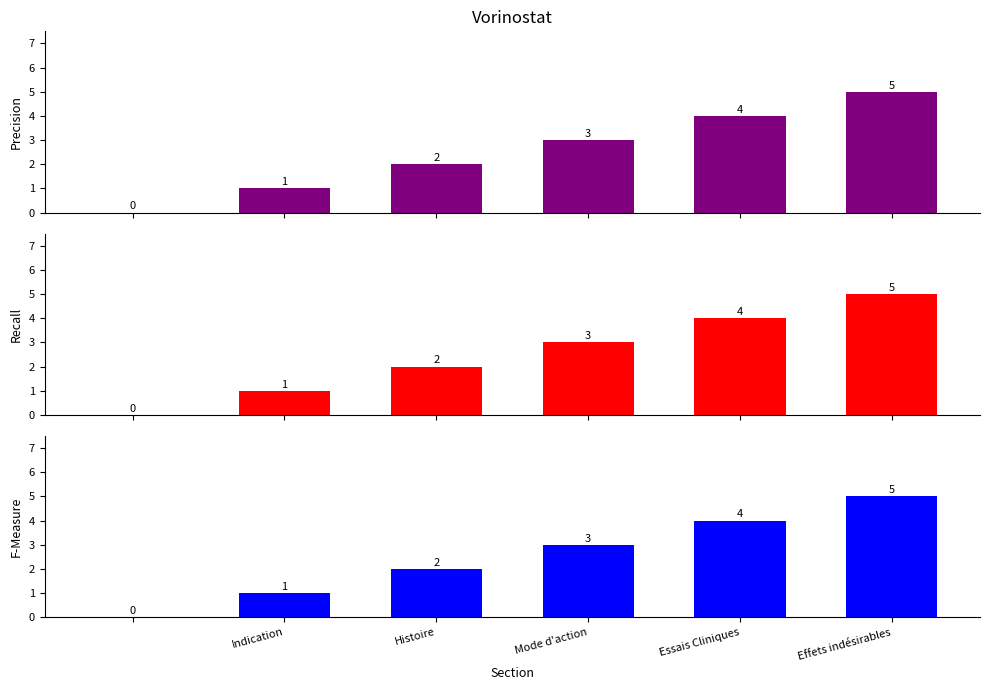

Between Mode d'action and Essais Cliniques, which series saw the biggest shift?

Precision